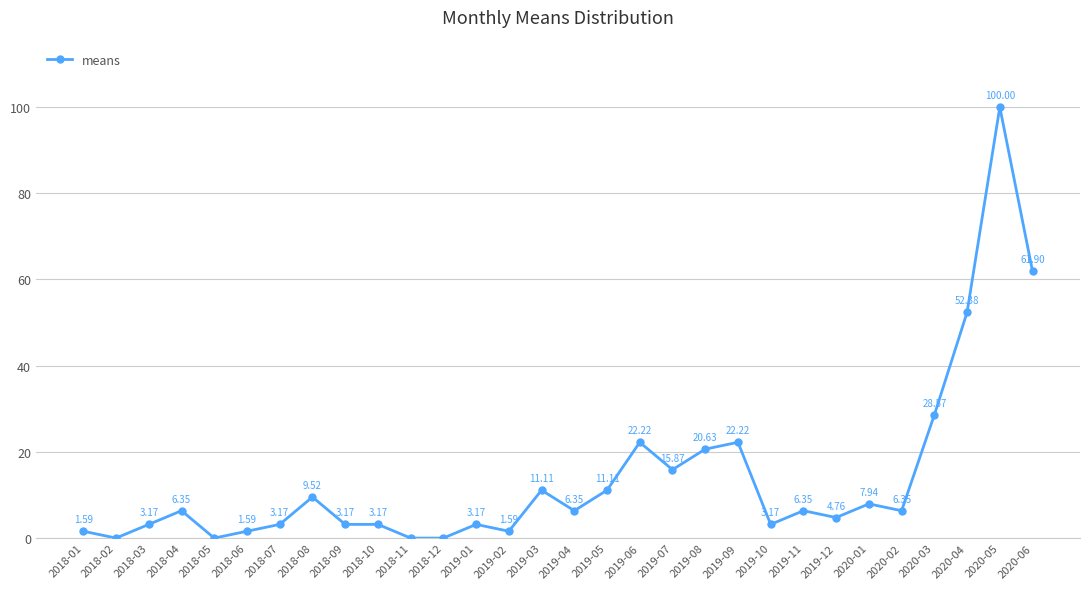

What is the change in value from 2018-04 to 2018-07?

-3.2